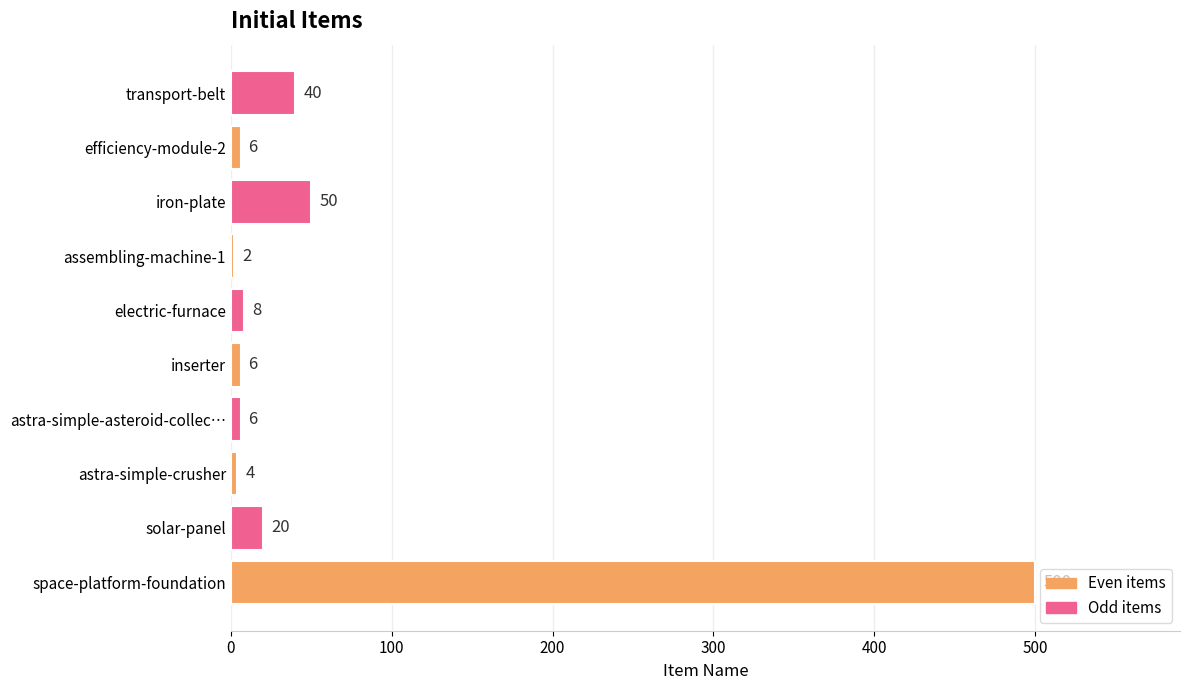

Which label corresponds to the smallest value in the chart?

assembling-machine-1